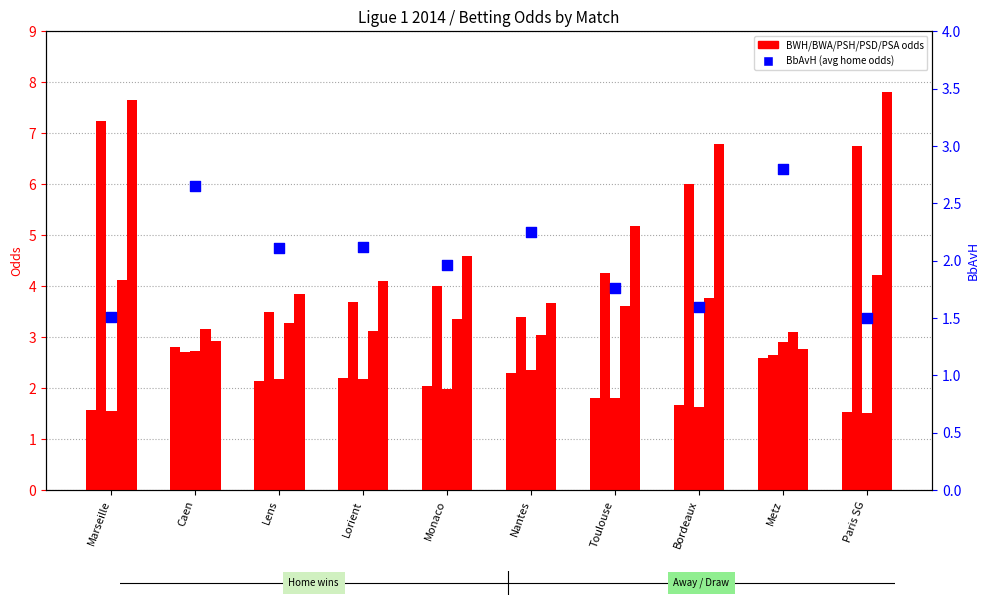

Which series has the widest spread of Y values?

PSA